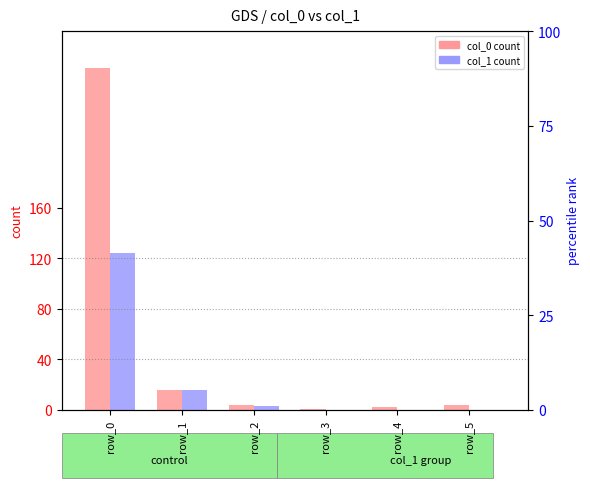

What is the average value of the col_0 series?

50